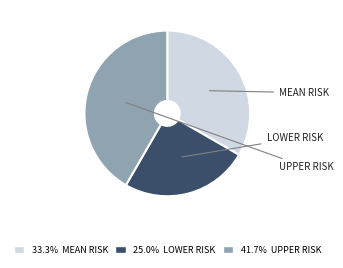

Does any single category account for the majority?

No